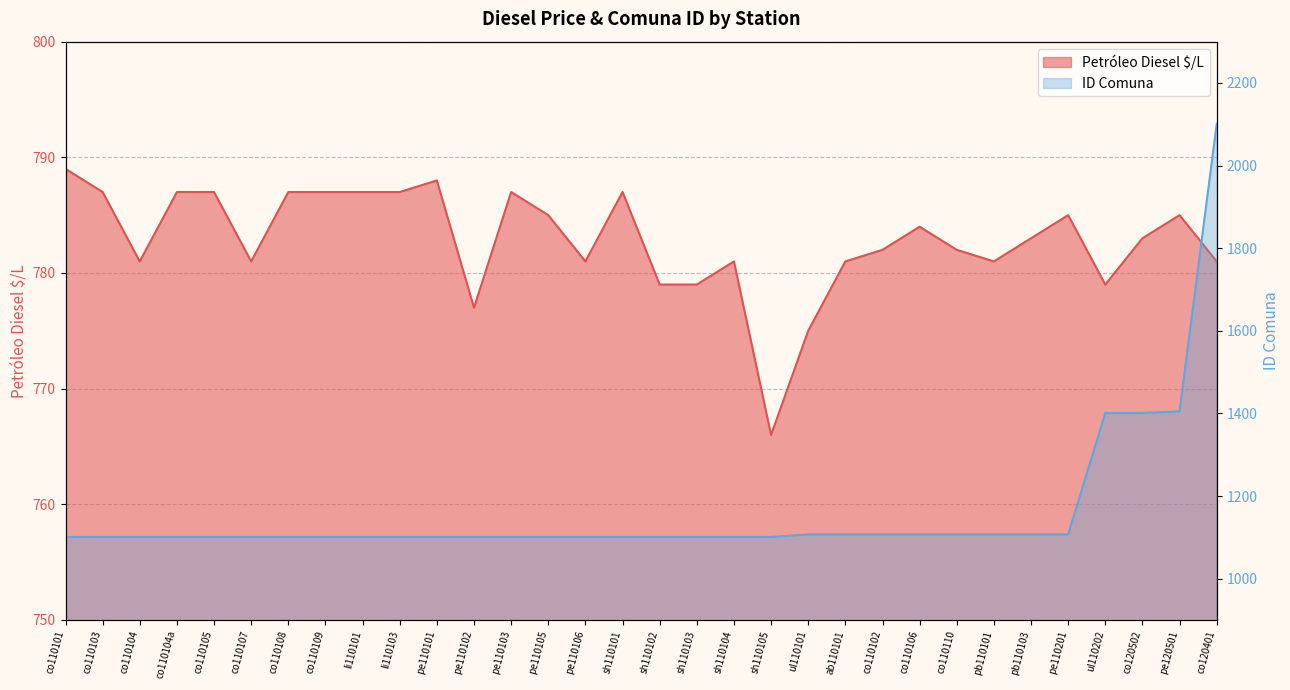

Which series has the largest range (max minus min)?

ID Comuna